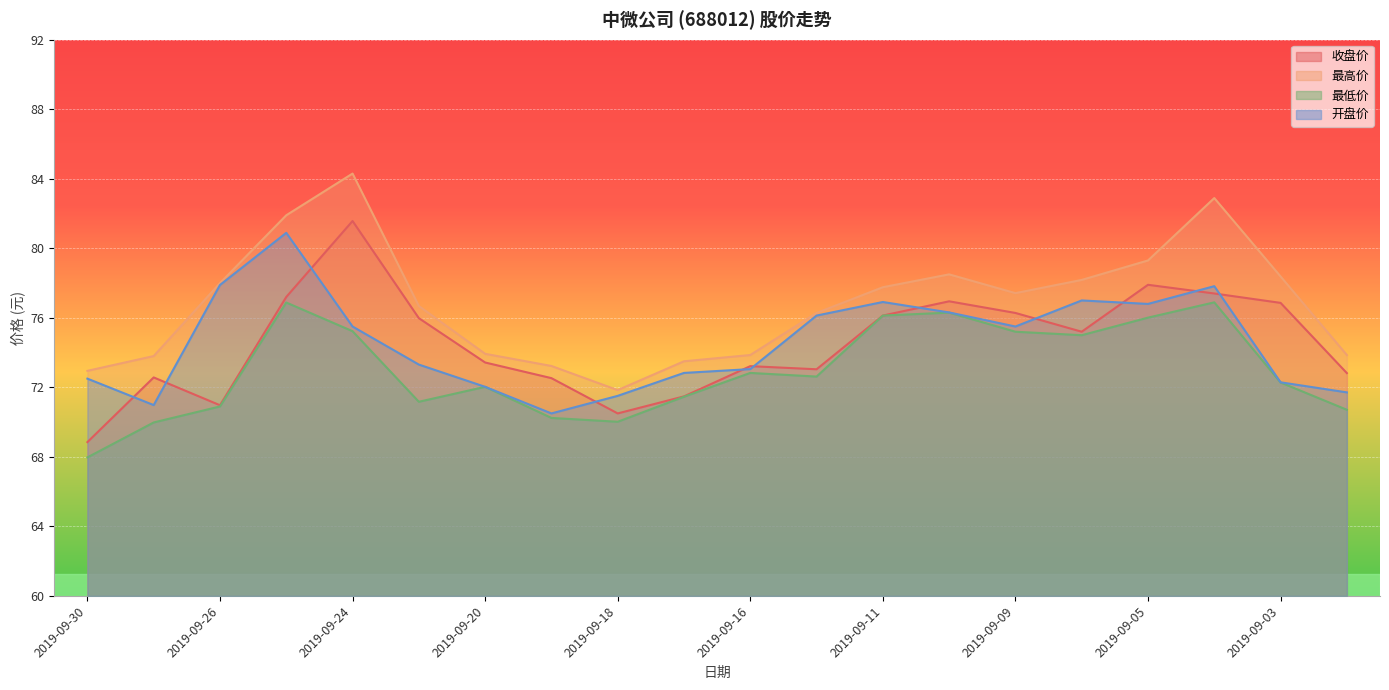

List the series in order of their peak value, highest first.

最高价, 收盘价, 开盘价, 最低价